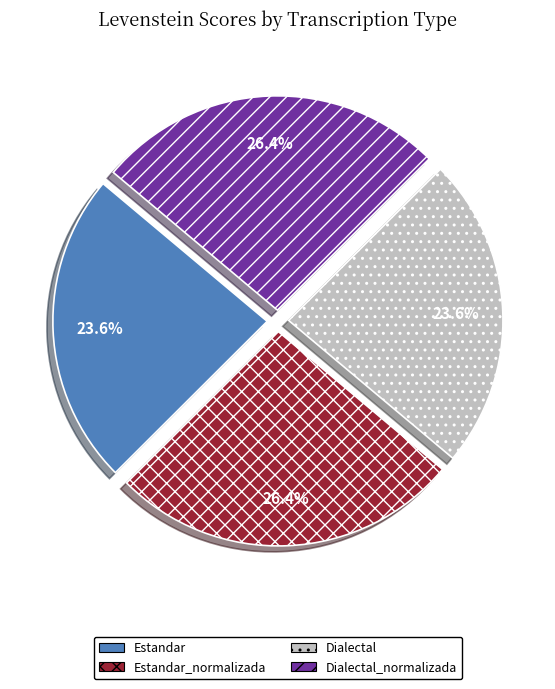

True or false: Estandar accounts for 24% of the total.

True